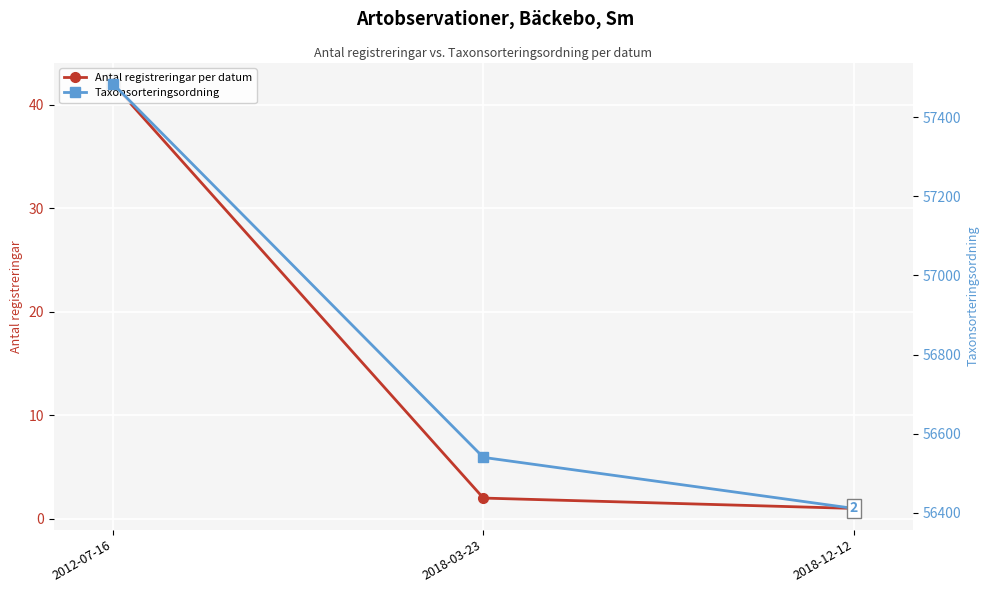

What is the sum of all Antal registreringar per datum values?

45